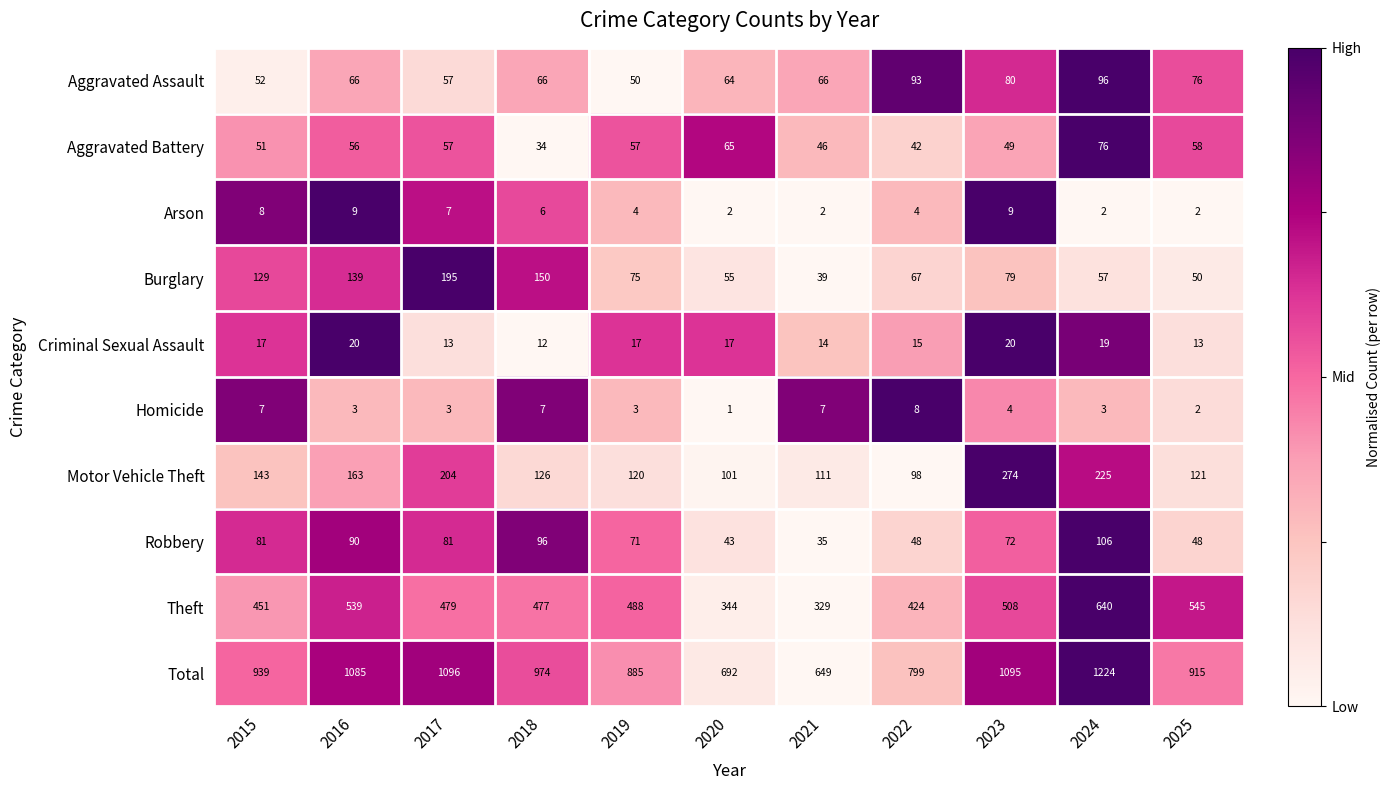

What is the difference between the Robbery values at 2020 and 2025?

5